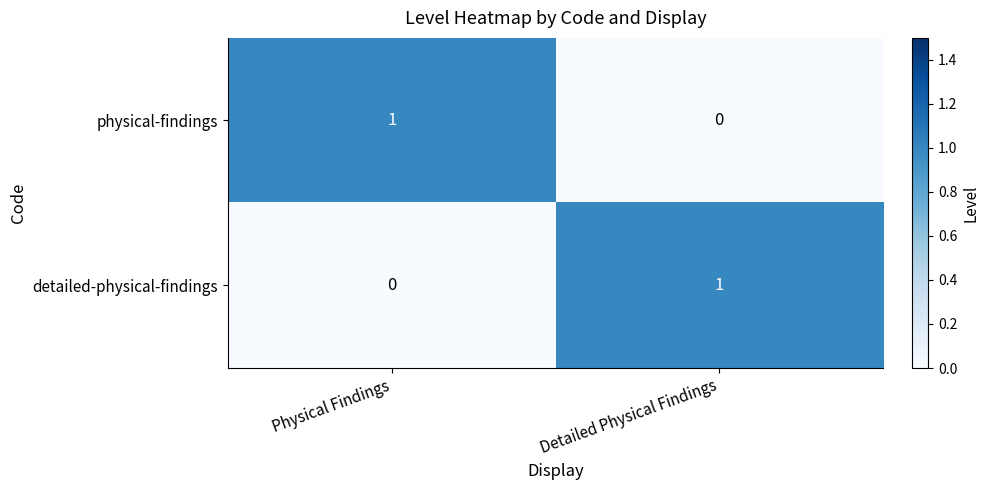

Is it true that physical-findings equals 0 at Detailed Physical Findings?

True